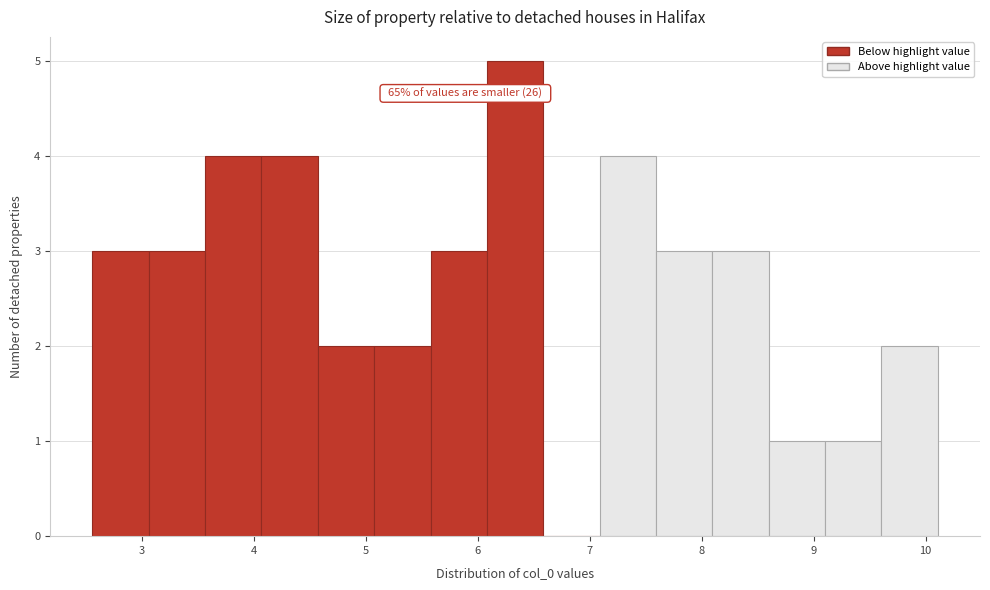

Over which range of the x-axis is the bar tallest?

6.1 to 6.6